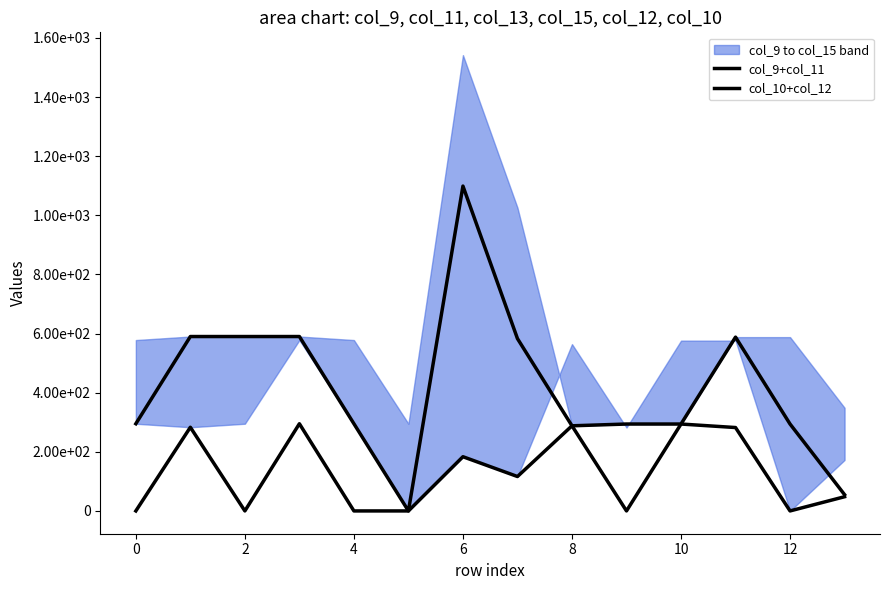

What is the difference between the maximum and minimum values in the col_10+col_12 series?

295.0